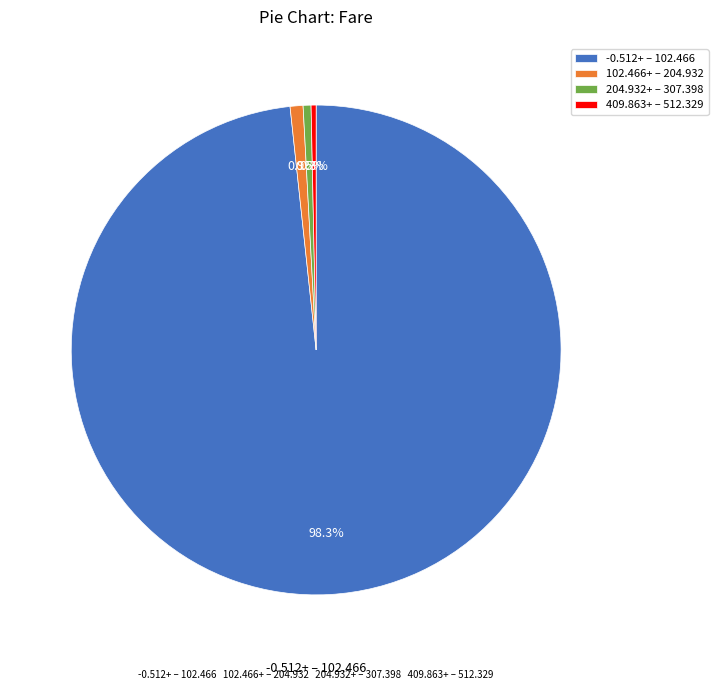

Count the number of slices in the pie.

4